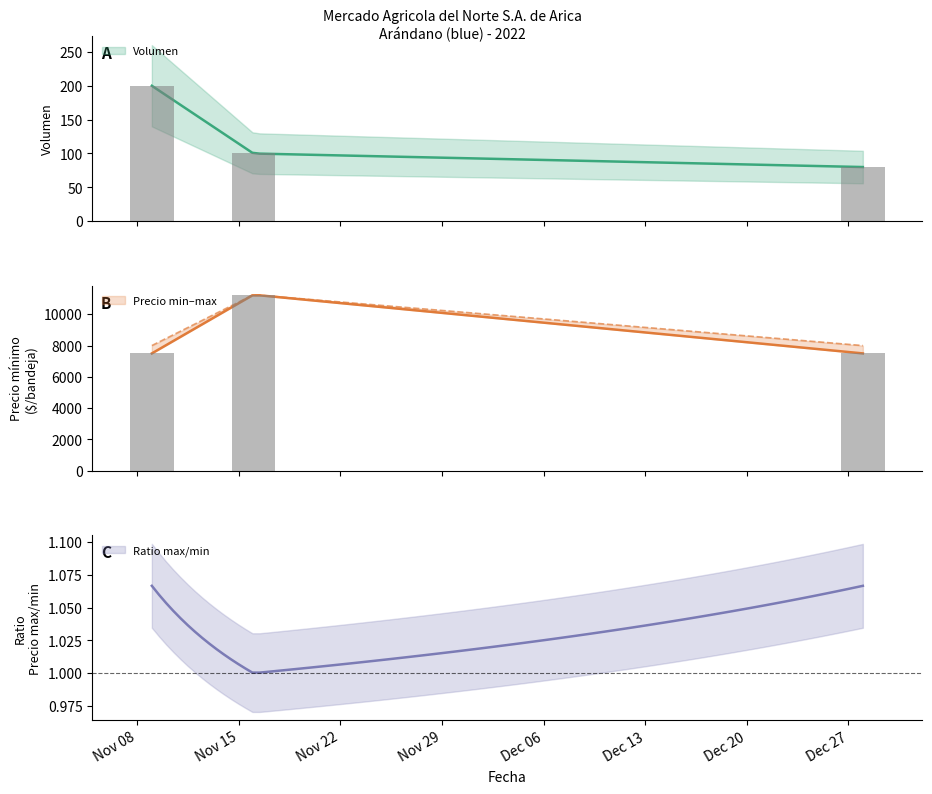

At which label is Precio minimo closest to 9375?

Nov 08